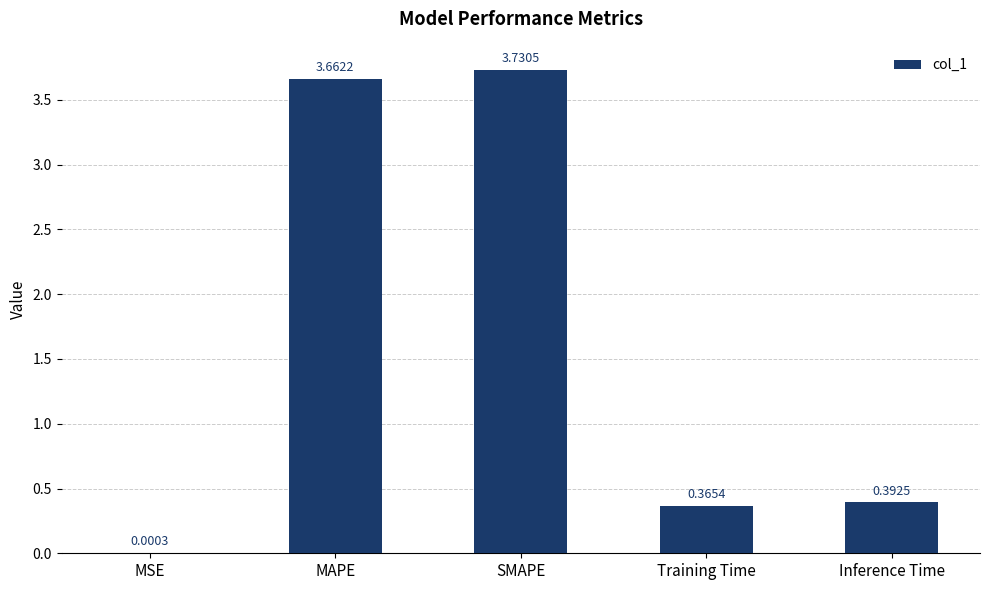

At which label is the value closest to 1?

Inference Time